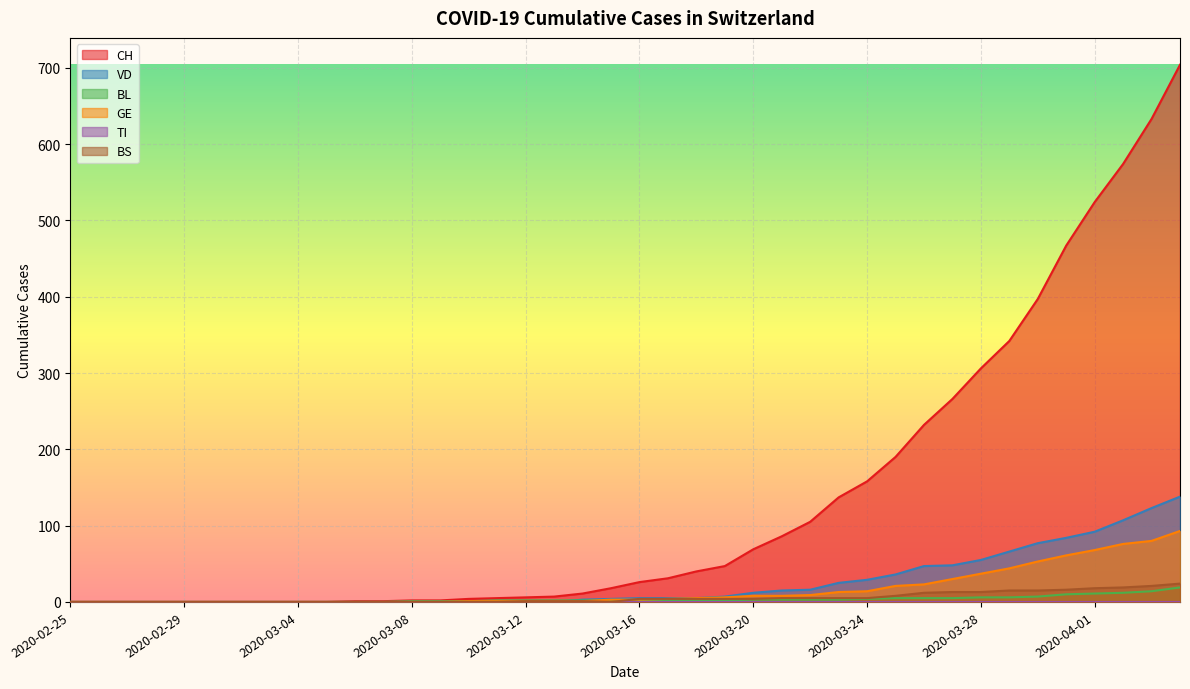

What is the average value of the GE series?

17